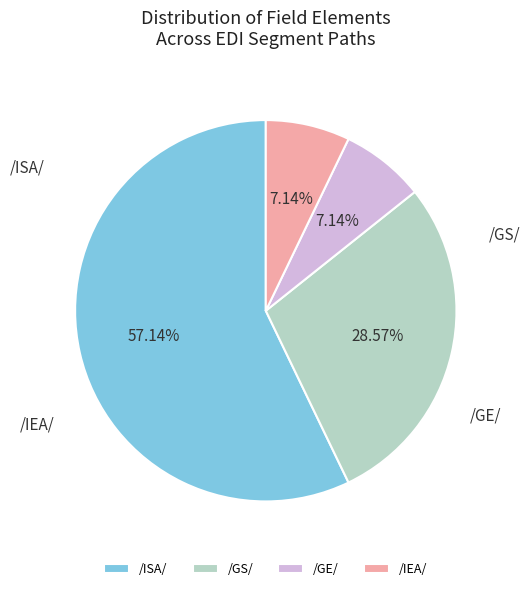

Which has a higher value, /IEA/ or /GE/?

/IEA/